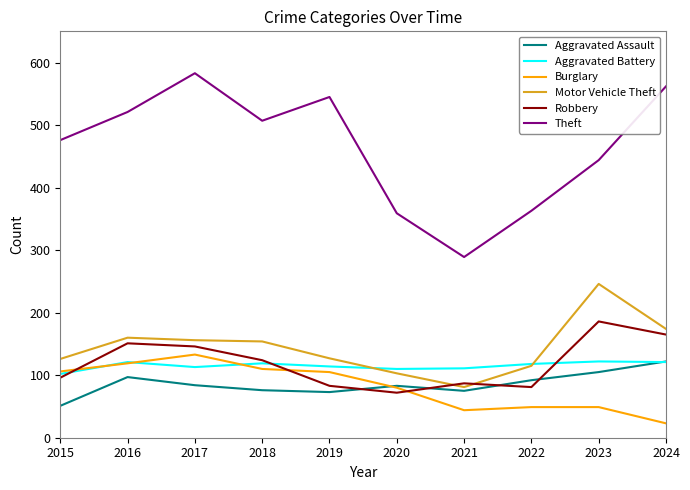

What are all the series names shown in the legend?

Aggravated Assault, Aggravated Battery, Burglary, Motor Vehicle Theft, Robbery, Theft